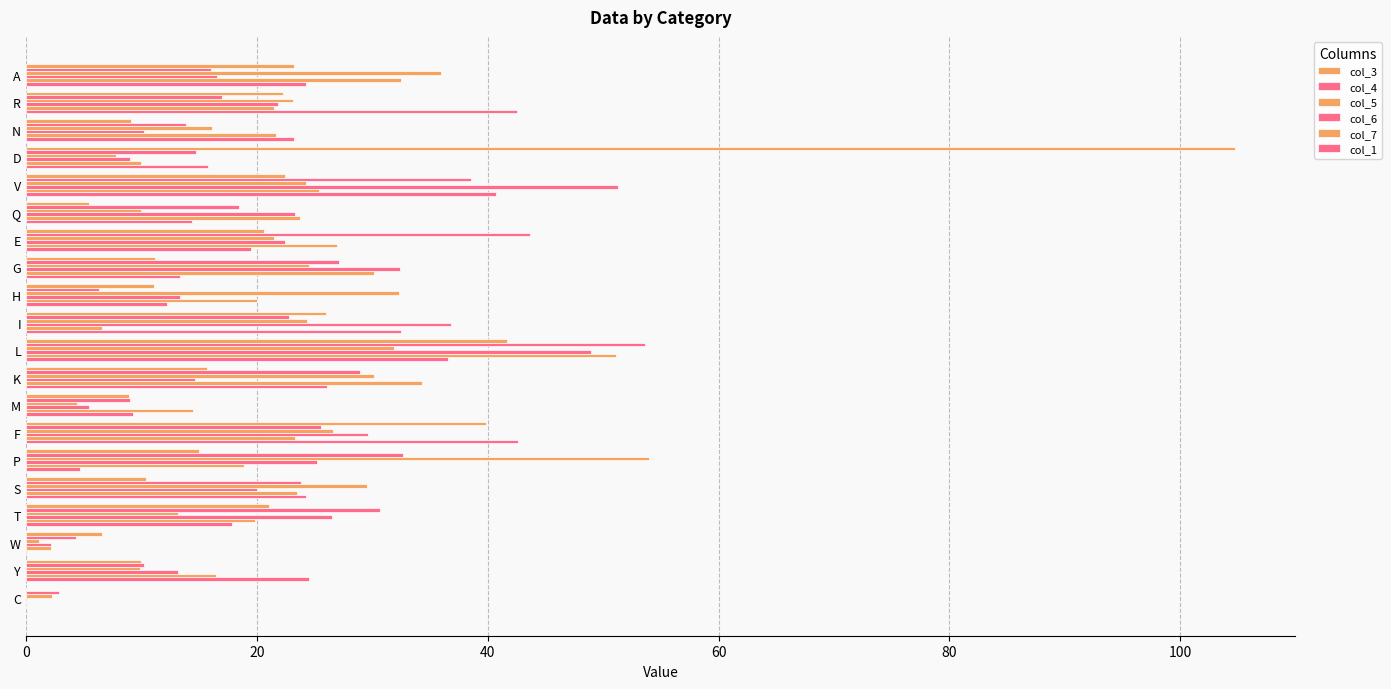

How many data points in col_5 are above 24?

10